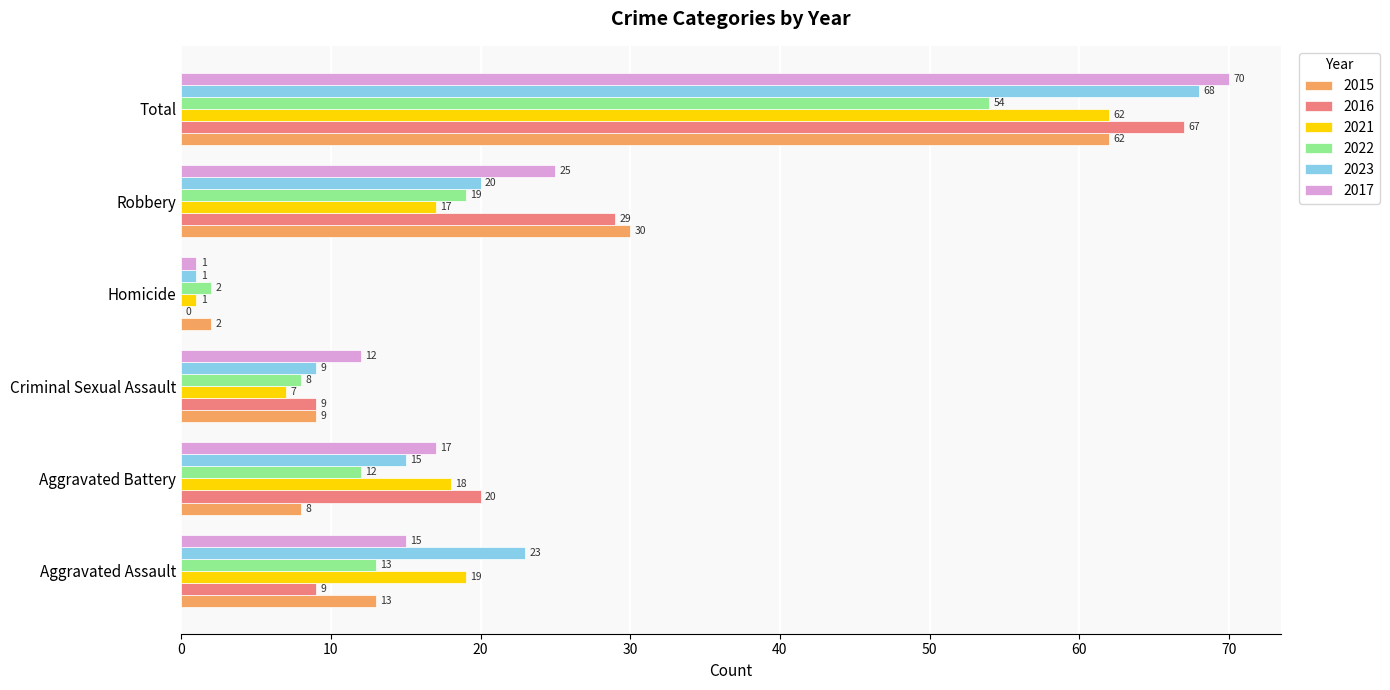

Which series changed the most between Aggravated Assault and Criminal Sexual Assault?

2023